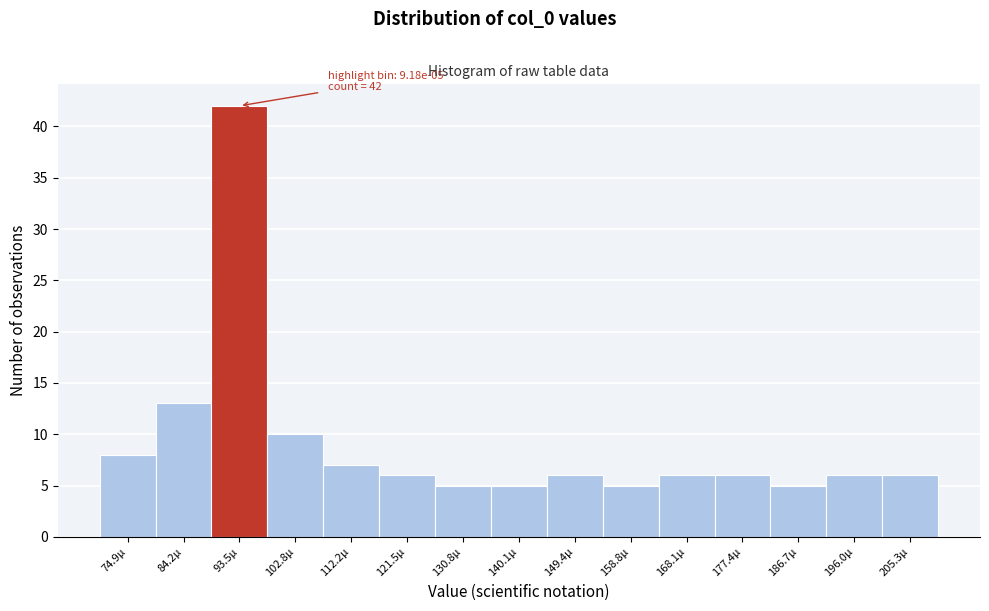

Reading left to right, transcribe all the data shown in this chart.

74.9µ=8	84.2µ=13	93.5µ=42	102.8µ=10	112.2µ=7	121.5µ=6	130.8µ=5	140.1µ=5	149.4µ=6	158.8µ=5	168.1µ=6	177.4µ=6	186.7µ=5	196.0µ=6	205.3µ=6